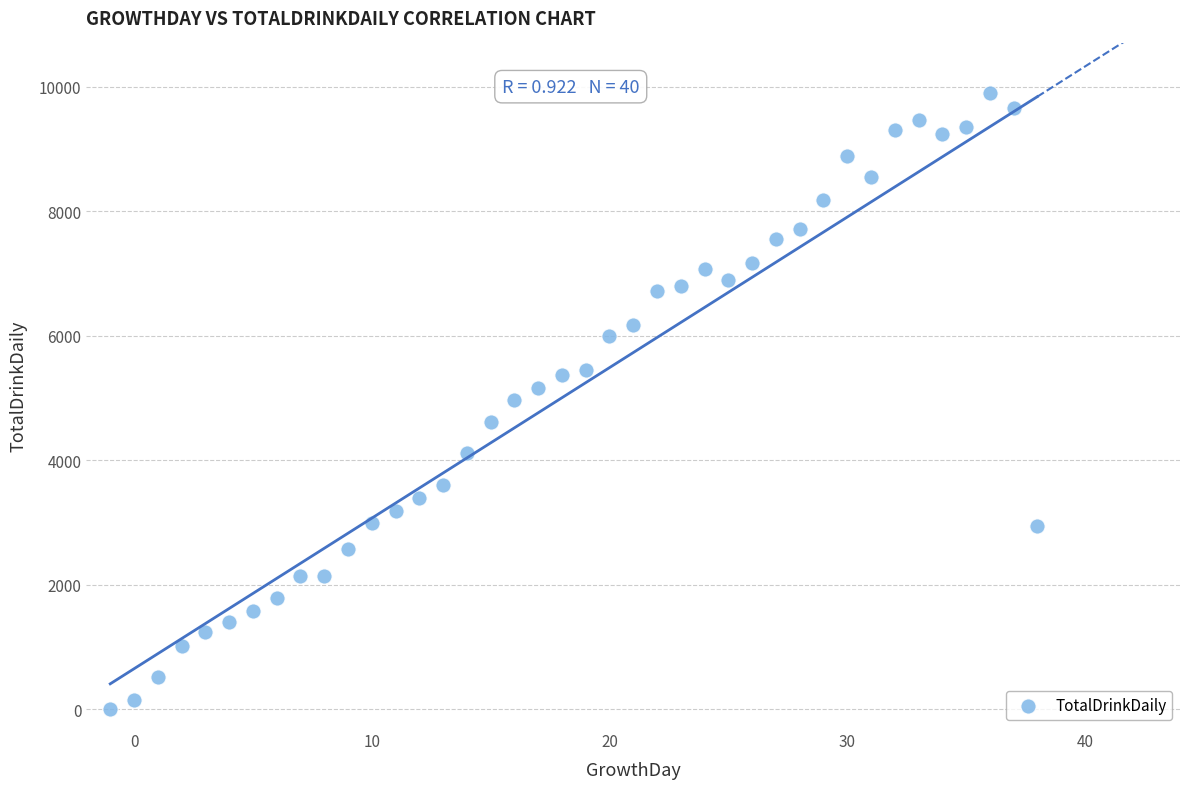

What is the range of Y values (max minus min)?

9906